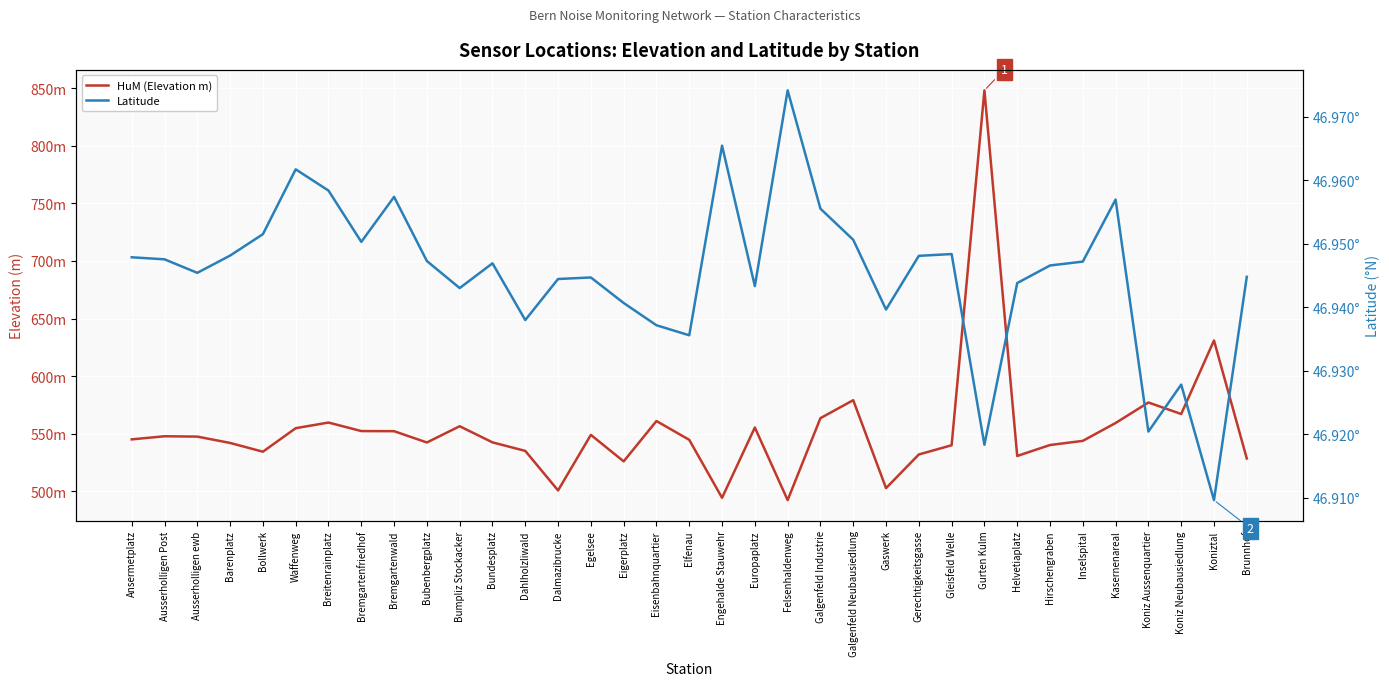

Rank the categories by Latitude value from lowest to highest.

Koniztal, Gurten Kulm, Koniz Aussenquartier, Koniz Neubausiedlung, Elfenau, Eisenbahnquartier, Dahlholzliwald, Gaswerk, Eigerplatz, Bumpliz Stockacker, Europaplatz, Helvetiaplatz, Dalmazibrucke, Egelsee, Brunnhof, Ausserholligen ewb, Hirschengraben, Bundesplatz, Inselspital, Bubenbergplatz, Ausserholligen Post, Ansermetplatz, Gerechtigkeitsgasse, Barenplatz, Gleisfeld Welle, Bremgartenfriedhof, Galgenfeld Neubausiedlung, Bollwerk, Galgenfeld Industrie, Kasernenareal, Bremgartenwald, Breitenrainplatz, Waffenweg, Engehalde Stauwehr, Felsenhaldenweg